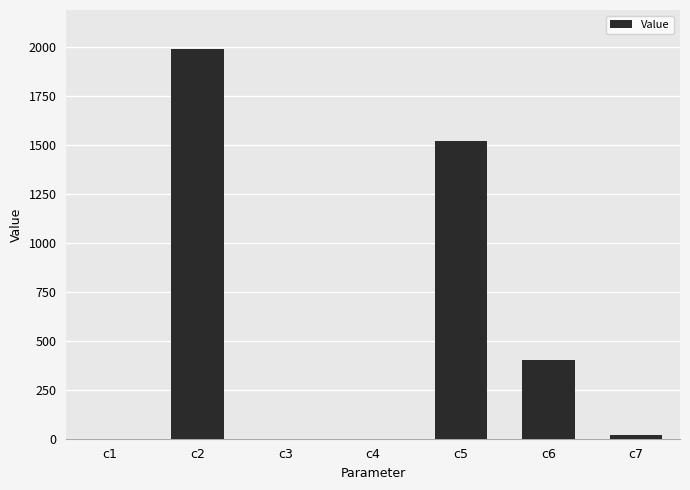

What is the difference between the values at c3 and c5?

1518.1